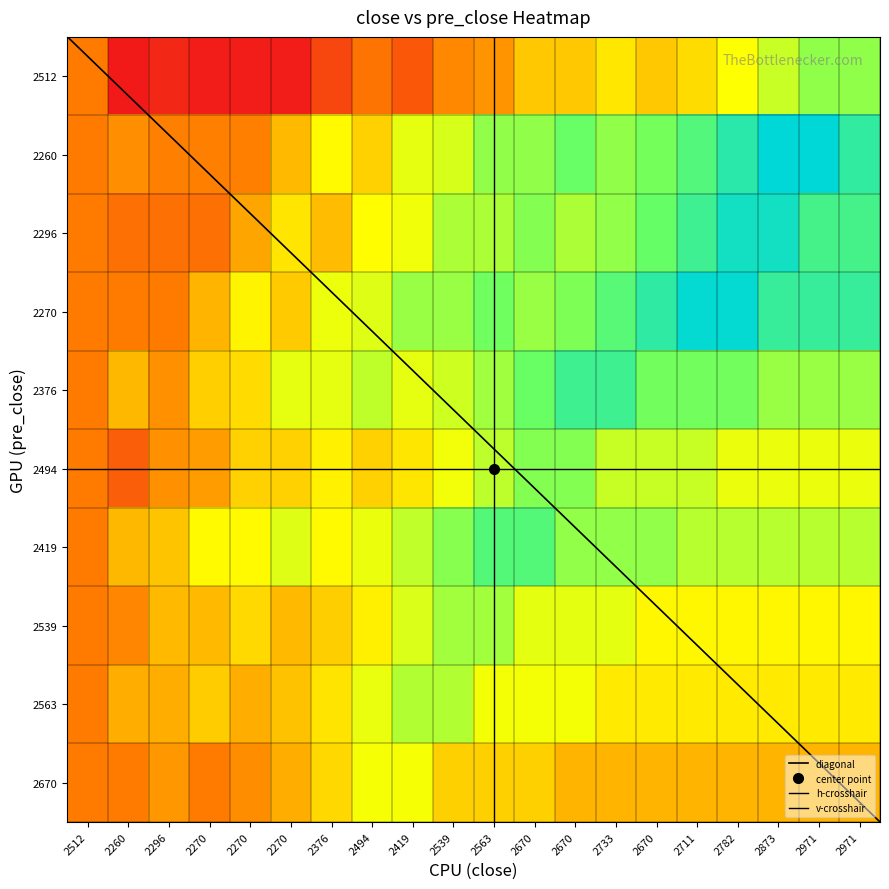

What is the sum of all 2563 values?

21.8